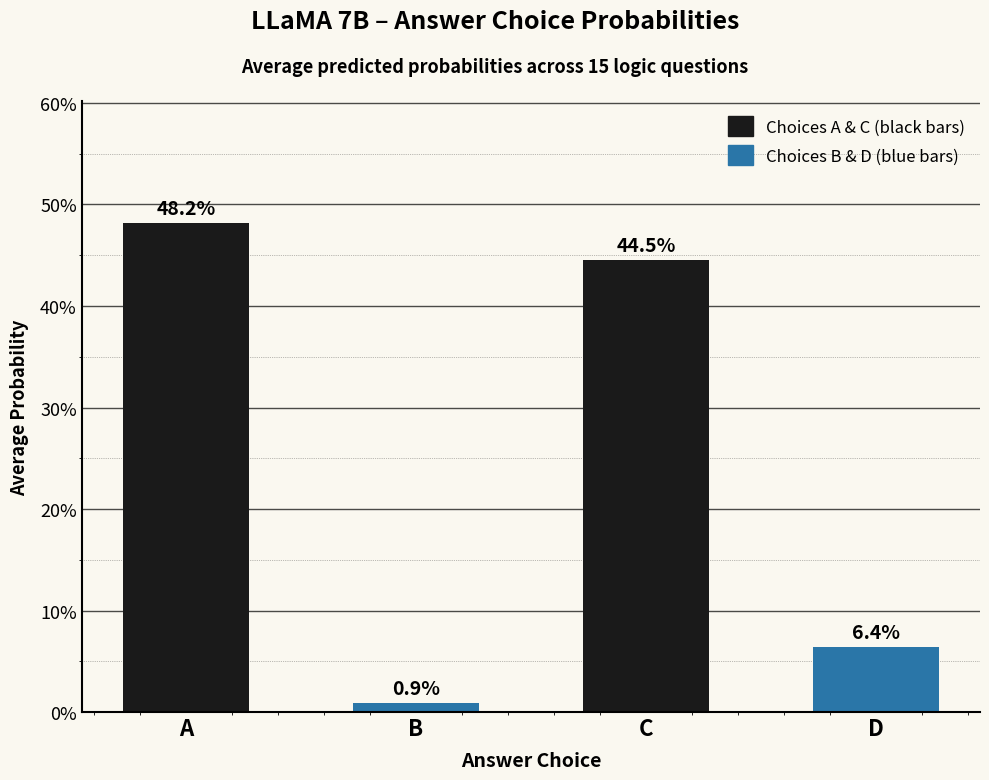

The chart shows a value of 0.7 at C. True or false?

False